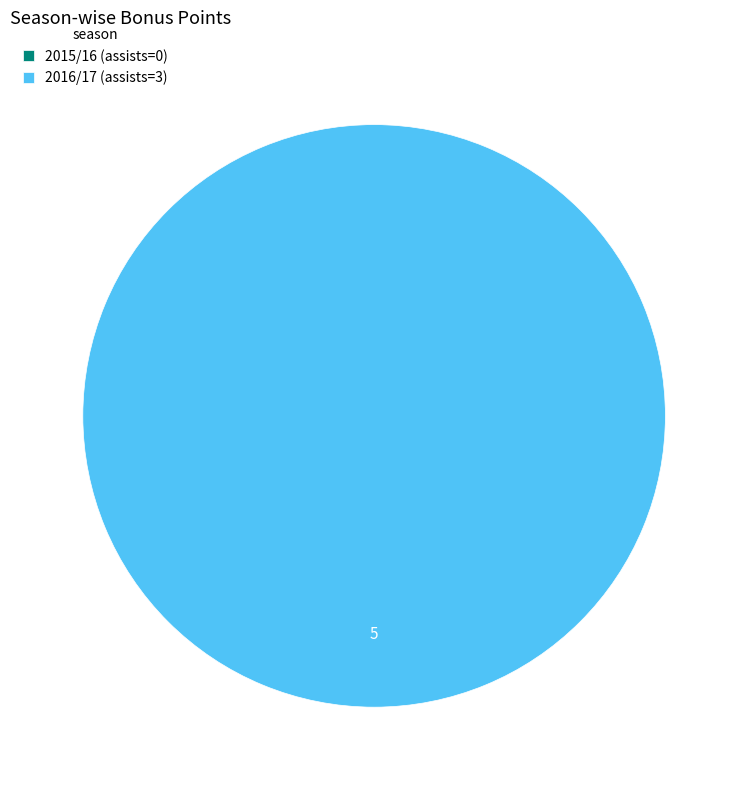

Which has a higher value, 2015/16 (assists=0) or 2016/17 (assists=3)?

2016/17 (assists=3)